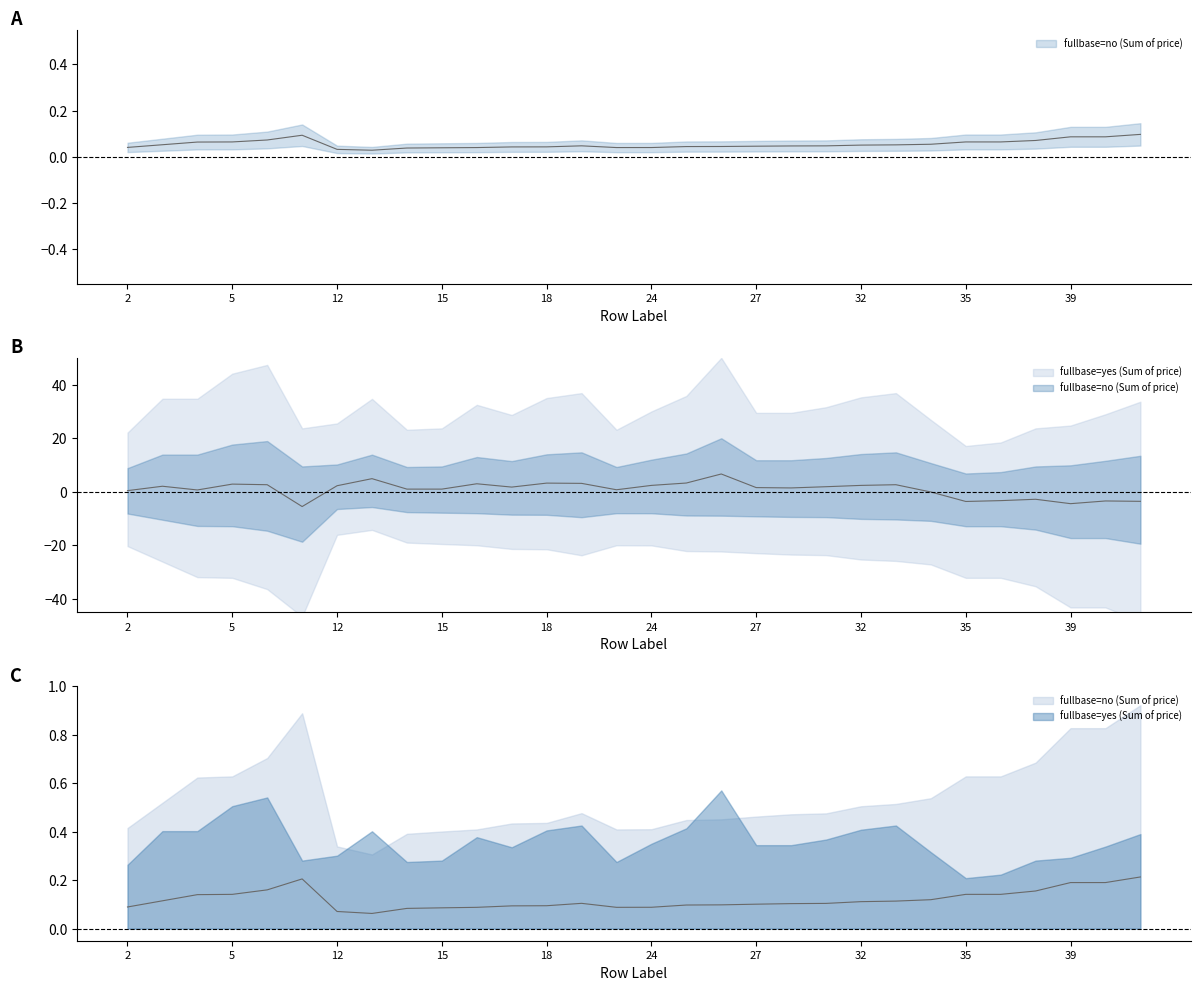

True or false: the data shows 0.1 at 24.

True